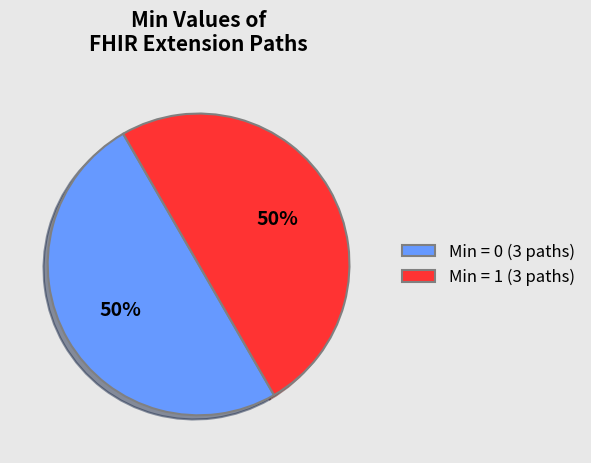

To the nearest percent, what portion does Min = 0 (3 paths) represent?

50%